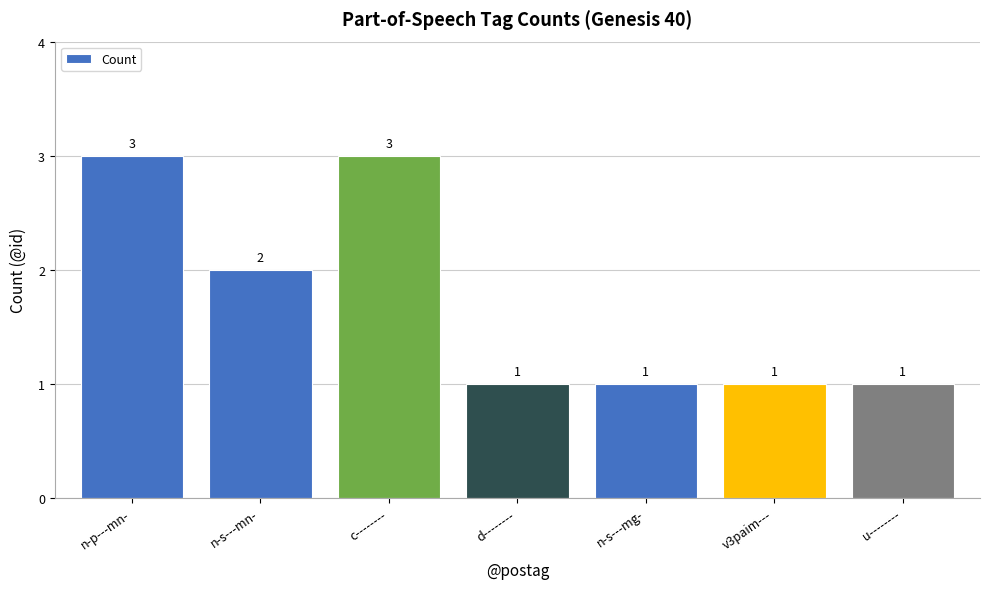

Count the values in the range 1 to 3.

7